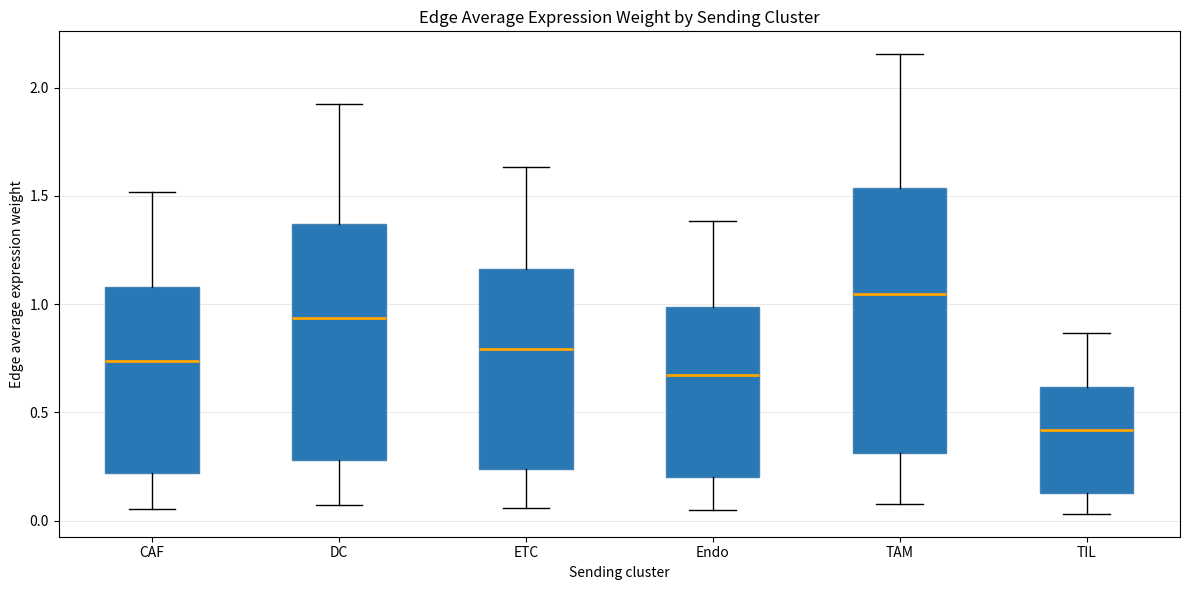

Where does the median line of the box for ETC sit on the y-axis? The values are not printed on the chart, so give them approximately, as read against the axis.

0.80